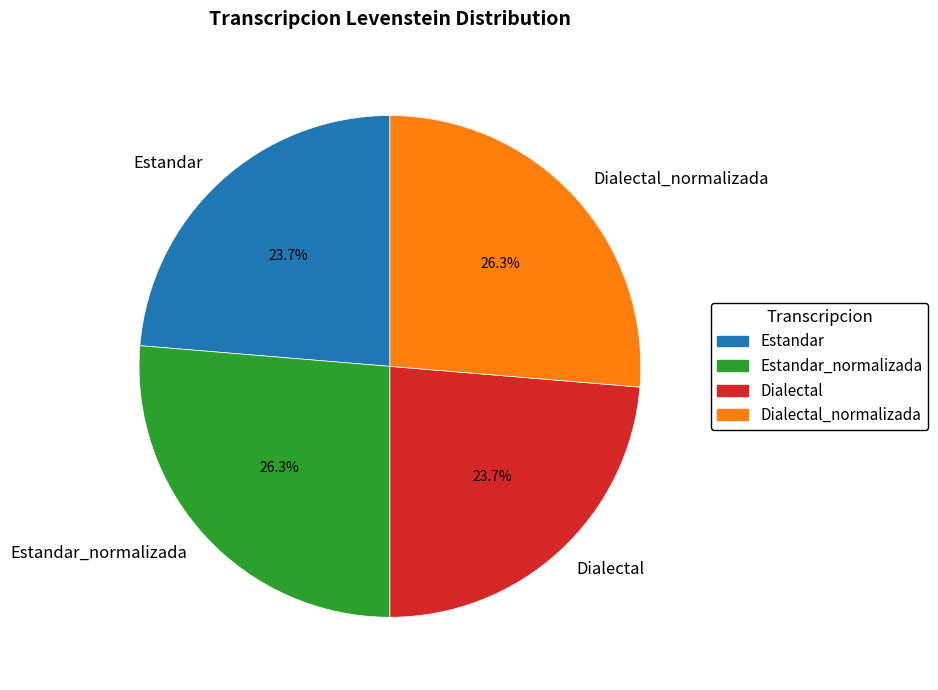

What is the total percentage of Estandar_normalizada and Dialectal_normalizada?

52.6%